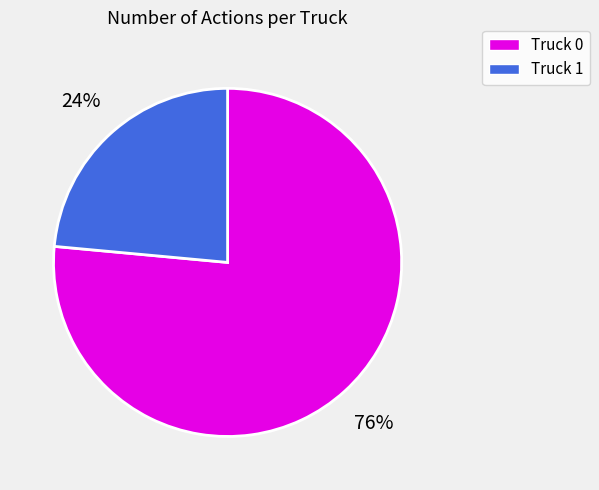

Which category has the smallest portion of the pie?

Truck 1